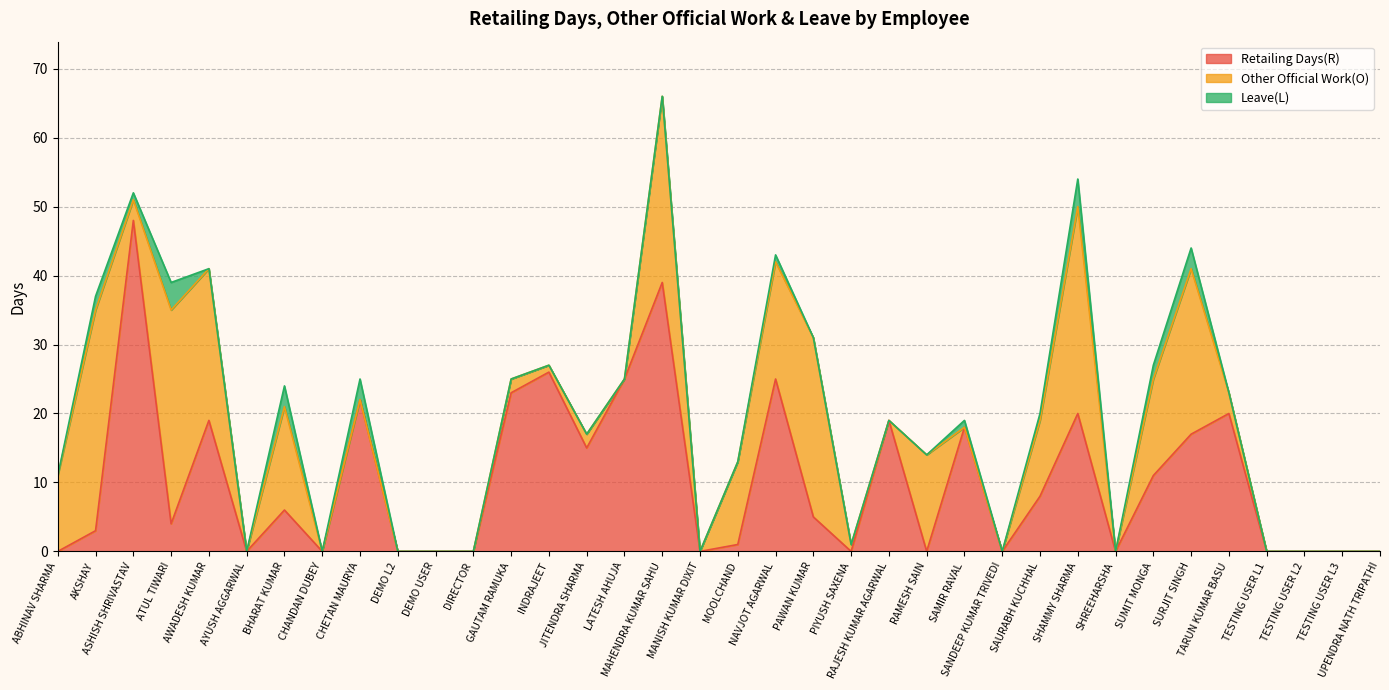

Rank the categories by Retailing Days(R) value from lowest to highest.

ABHINAV SHARMA, AYUSH AGGARWAL, CHANDAN DUBEY, DEMO L2, DEMO USER, DIRECTOR, MANISH KUMAR DIXIT, PIYUSH SAXENA, RAMESH SAIN, SANDEEP KUMAR TRIVEDI, SHREEHARSHA, TESTING USER L1, TESTING USER L2, TESTING USER L3, UPENDRA NATH TRIPATHI, MOOLCHAND, AKSHAY, ATUL TIWARI, PAWAN KUMAR, BHARAT KUMAR, SAURABH KUCHHAL, SUMIT MONGA, JITENDRA SHARMA, SURJIT SINGH, SAMIR RAVAL, AWADESH KUMAR, RAJESH KUMAR AGARWAL, SHAMMY SHARMA, TARUN KUMAR BASU, CHETAN MAURYA, GAUTAM RAMUKA, LATESH AHUJA, NAVJOT AGARWAL, INDRAJEET, MAHENDRA KUMAR SAHU, ASHISH SHRIVASTAV